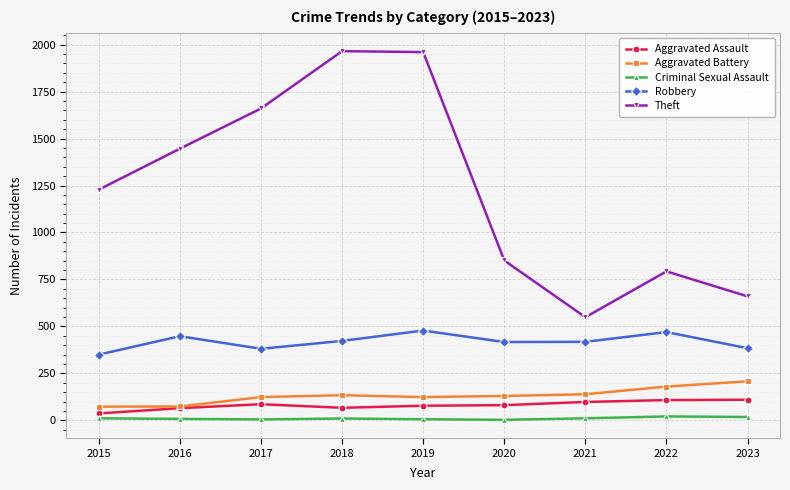

How many data points in Robbery are less than 418?

4